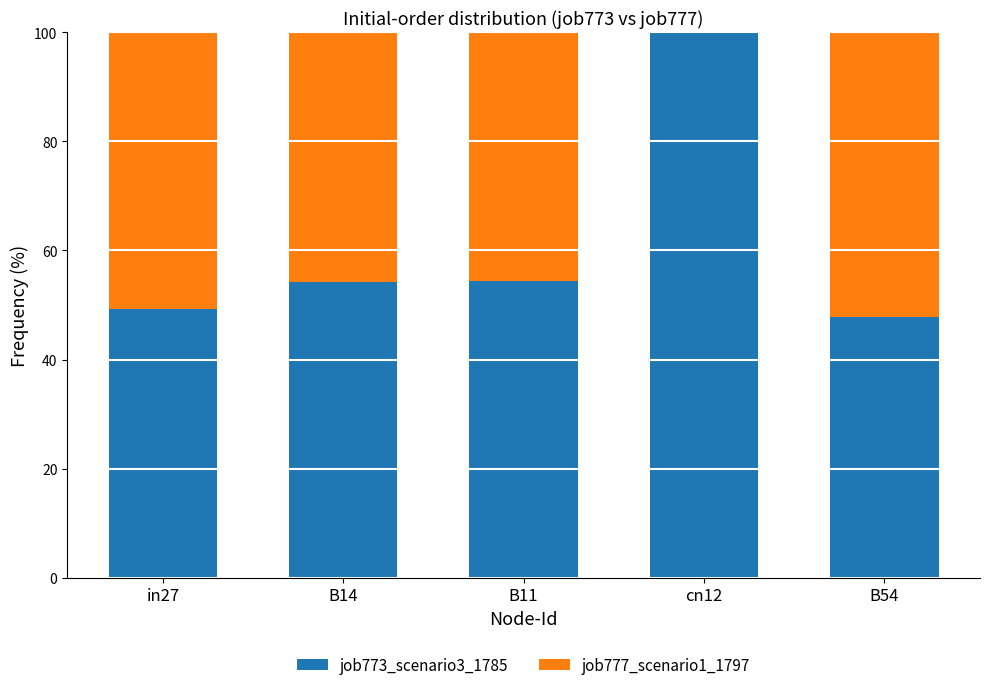

Read the job773_scenario3_1785 value at B14.

54.3